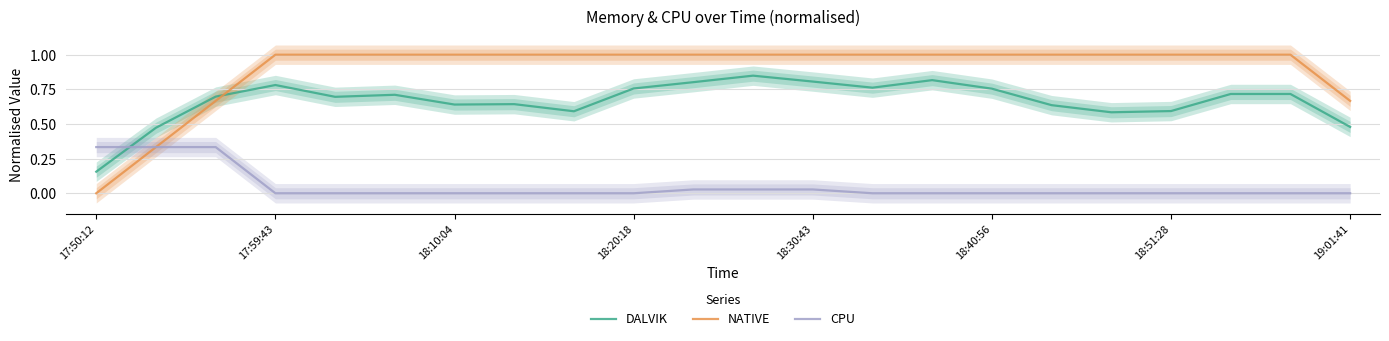

True or false: CPU and DALVIK intersect in this chart.

True